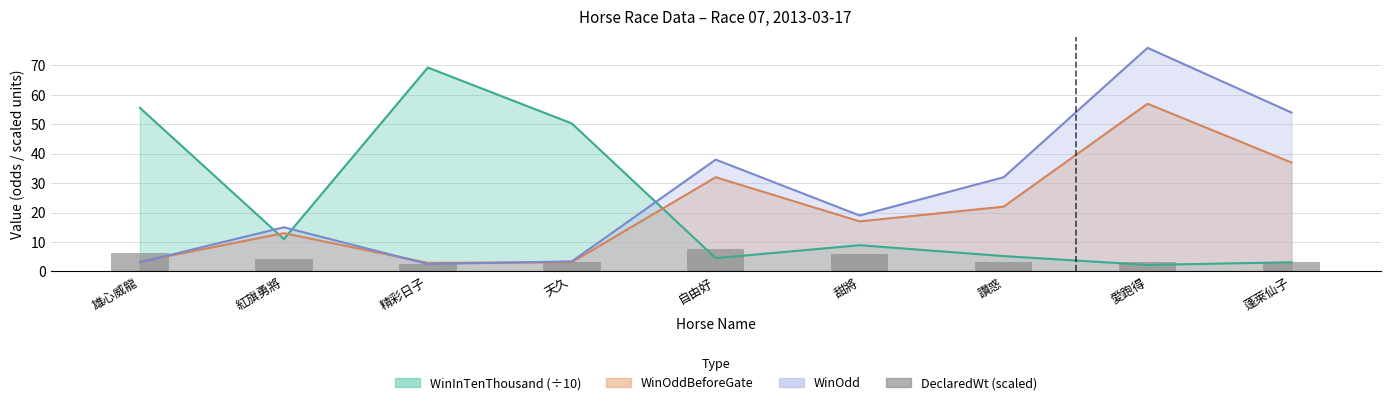

Reading left to right, list all the values displayed in this chart.

雄心威龍=6.3	紅旗勇將=4.1	精彩日子=2.4	天久=3.3	自由好=7.6	甜將=5.8	讚惑=3.2	愛跑得=3.1	蓬萊仙子=3.0